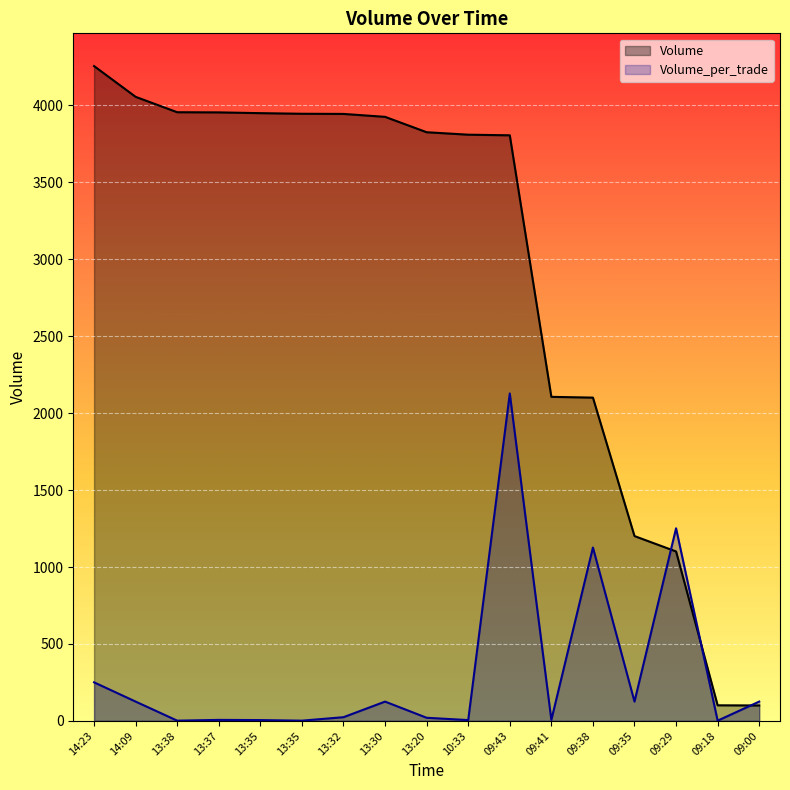

How many lines are shown in the chart?

2